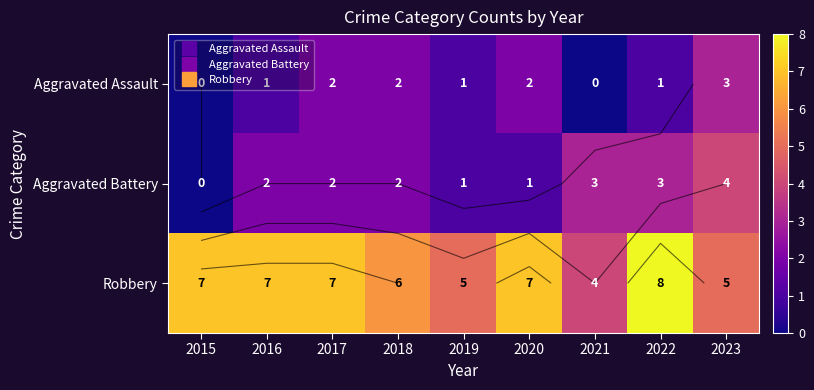

Which category has the highest value across all series?

2022